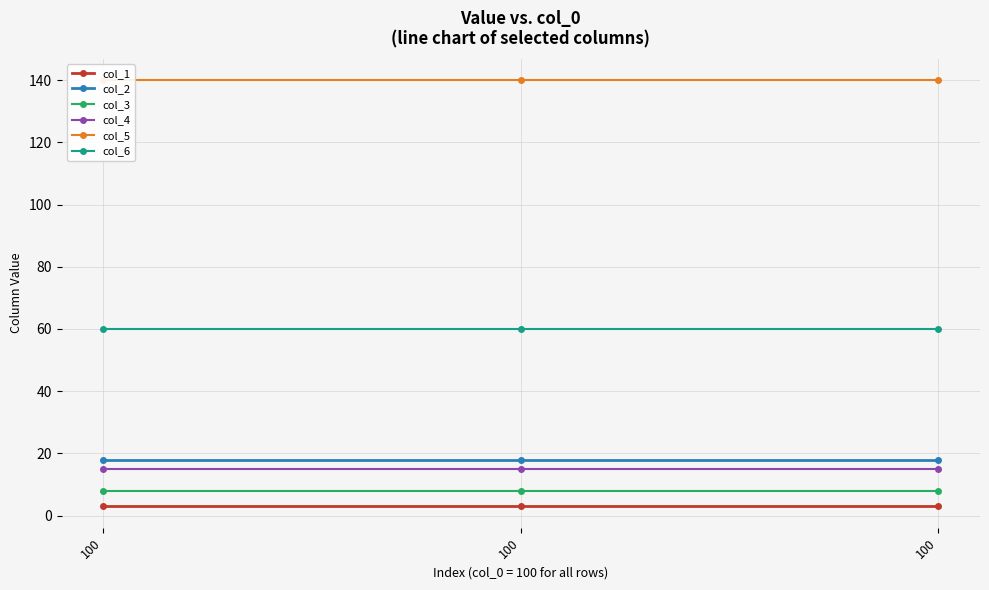

Which category has the lowest value in the col_6 series?

100